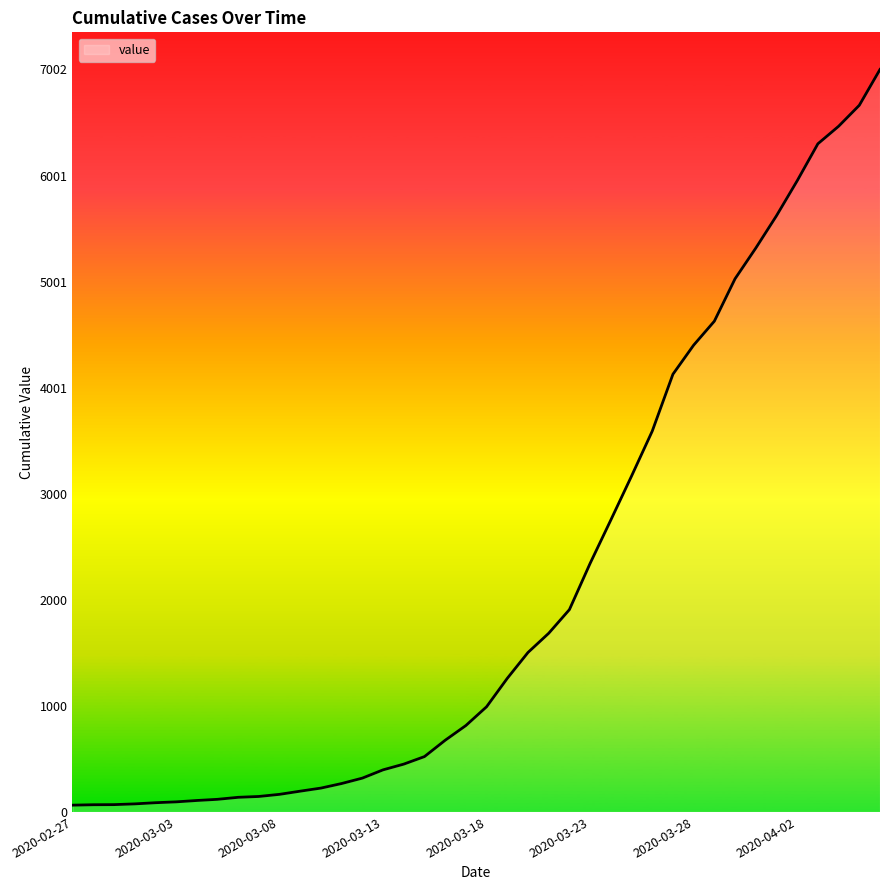

What is the greatest value displayed?

7002